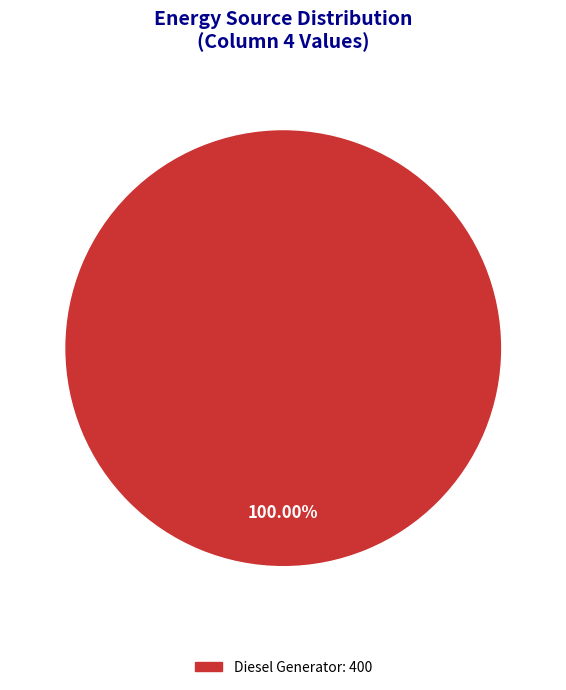

Does any single category account for the majority?

Yes